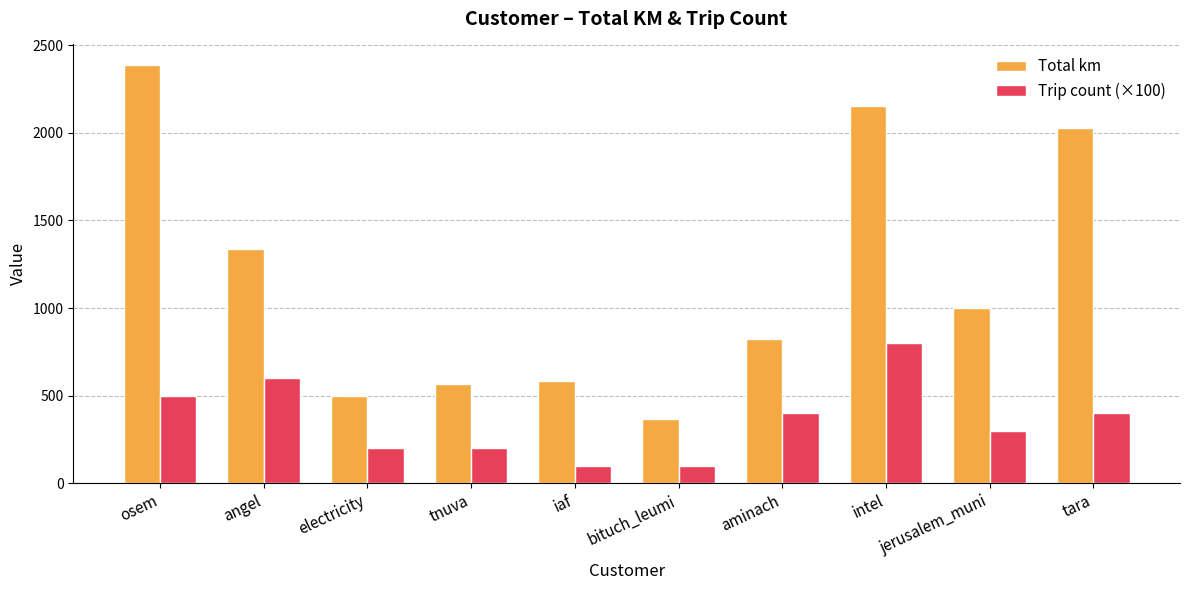

What value does the Total km series have at osem?

2384.6